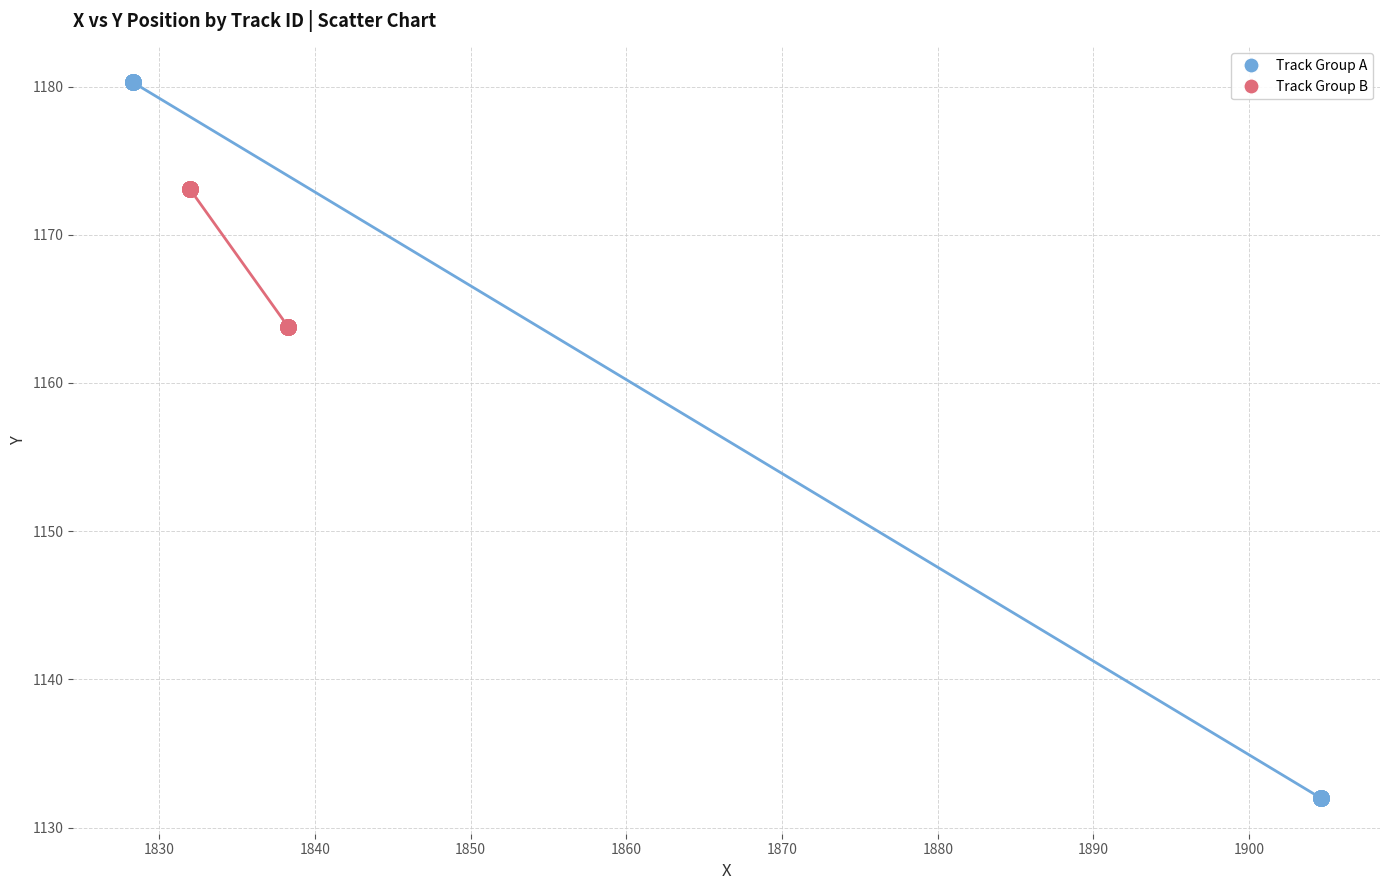

What are all the series names shown in the legend?

Track Group A, Track Group B